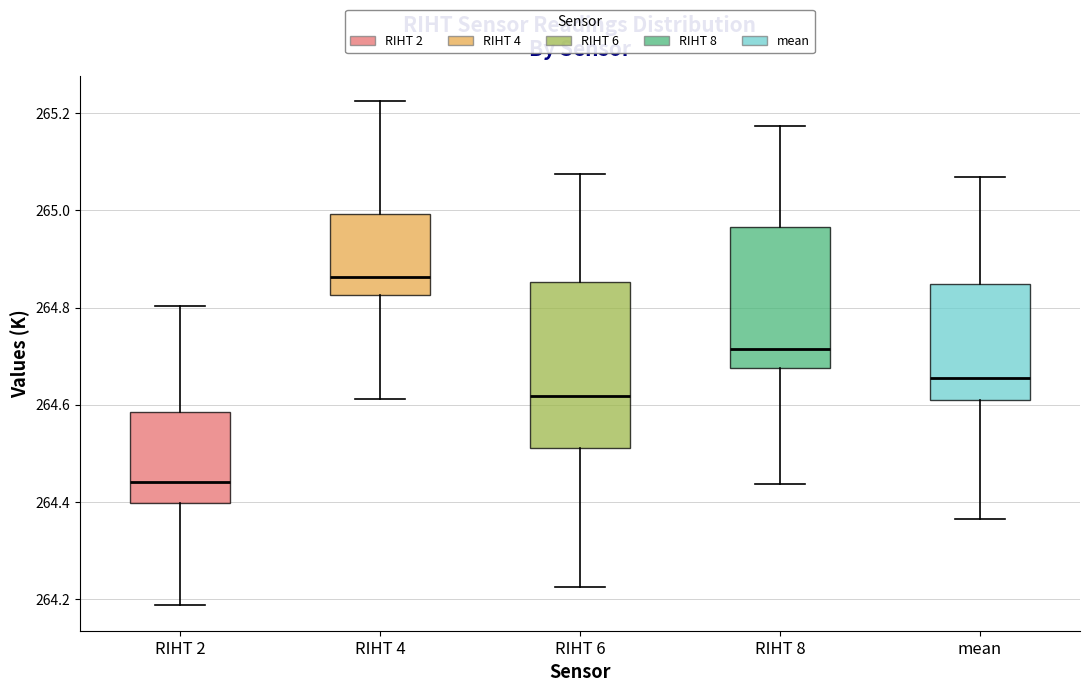

Reading left to right, transcribe this box plot: for each box, give where its median line is, the range the box spans, and where its two whiskers end, as read against the y-axis. The values are not printed on the chart, so give them approximately, as read against the axis.

RIHT 2: median 264.44, box 264.40 to 264.58, whiskers 264.18 to 264.80
RIHT 4: median 264.86, box 264.82 to 265.00, whiskers 264.62 to 265.22
RIHT 6: median 264.62, box 264.52 to 264.86, whiskers 264.22 to 265.08
RIHT 8: median 264.72, box 264.68 to 264.96, whiskers 264.44 to 265.18
mean: median 264.66, box 264.60 to 264.84, whiskers 264.36 to 265.06